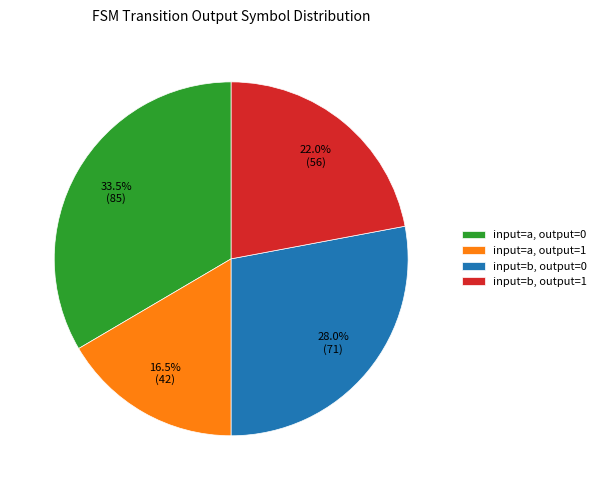

Which has a higher value, input=b, output=0 or input=a, output=0?

input=a, output=0